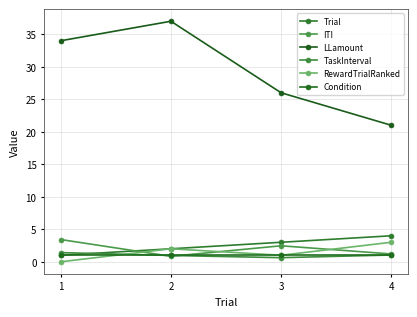

Reading left to right, transcribe all the data shown in this chart.

Trial: 1.0	2.0	3.0	4.0
ITI: 3.4	0.8	2.5	1.2
LLamount: 34.0	37.0	26.0	21.0
TaskInterval: 1.4	1.0	0.6	1.0
RewardTrialRanked: 0.0	2.0	1.0	3.0
Condition: 1.0	1.0	1.0	1.0